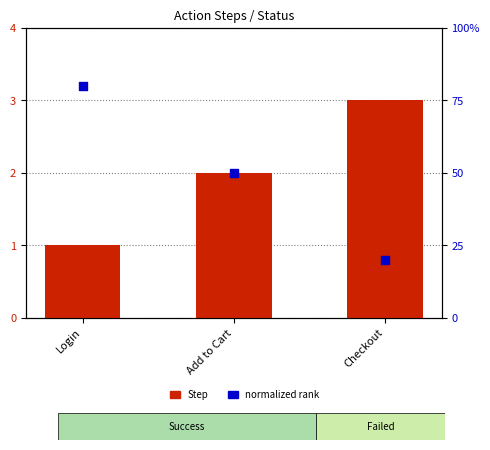

Which series contains the lowest Y value?

normalized rank